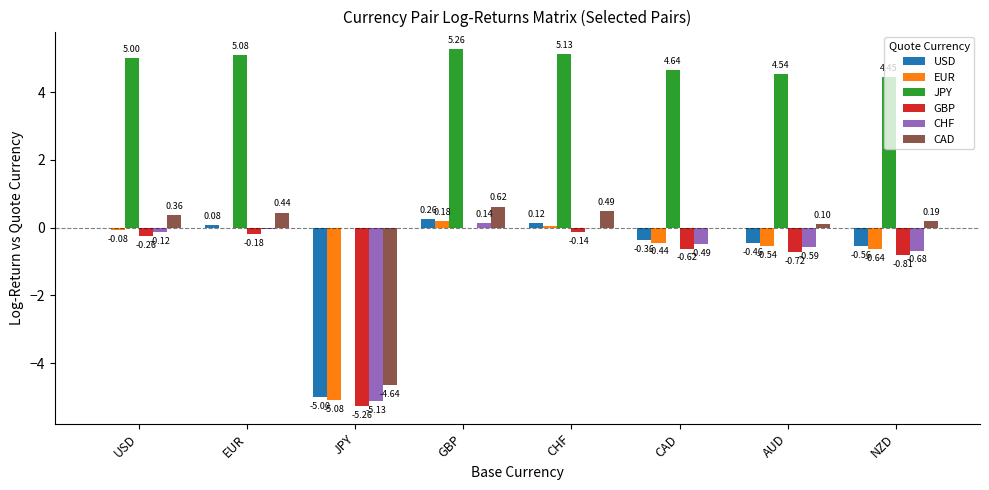

What are all the series names shown in the legend?

USD, EUR, JPY, GBP, CHF, CAD